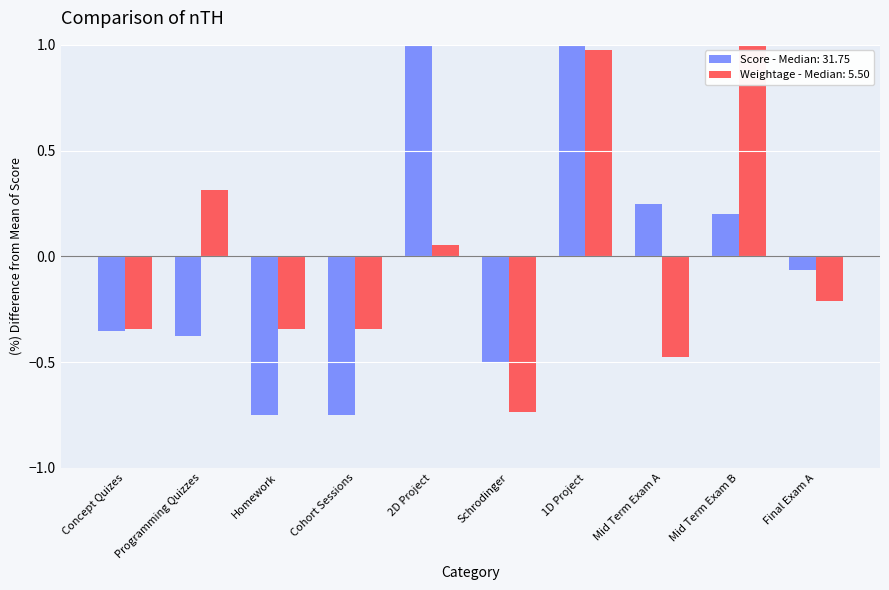

True or false: Score has a value of 1.3 at 1D Project.

True